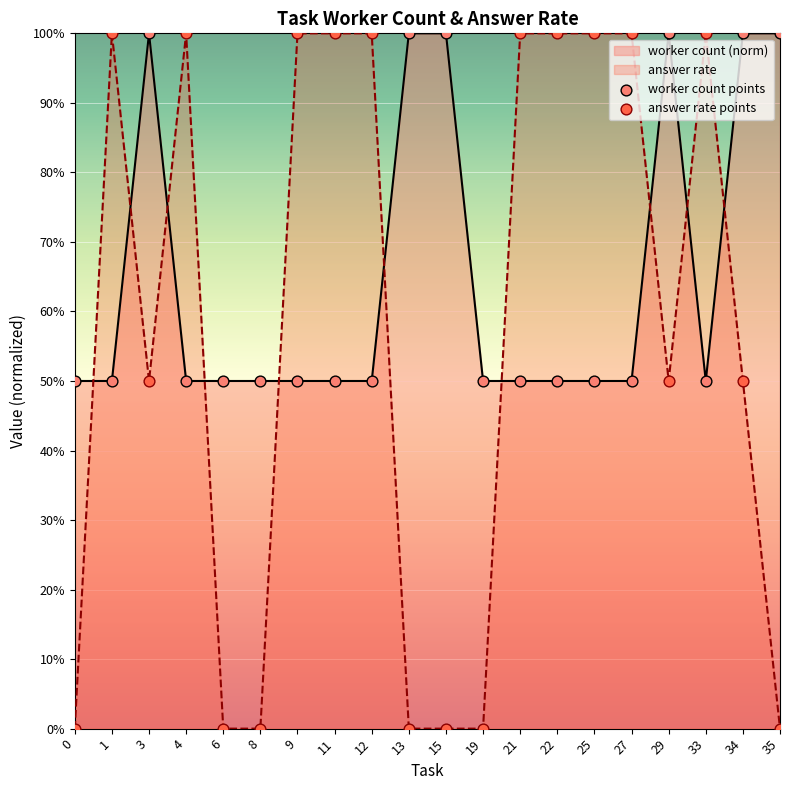

Is the value of worker count points at 9 greater than the value of answer rate points at 33?

No